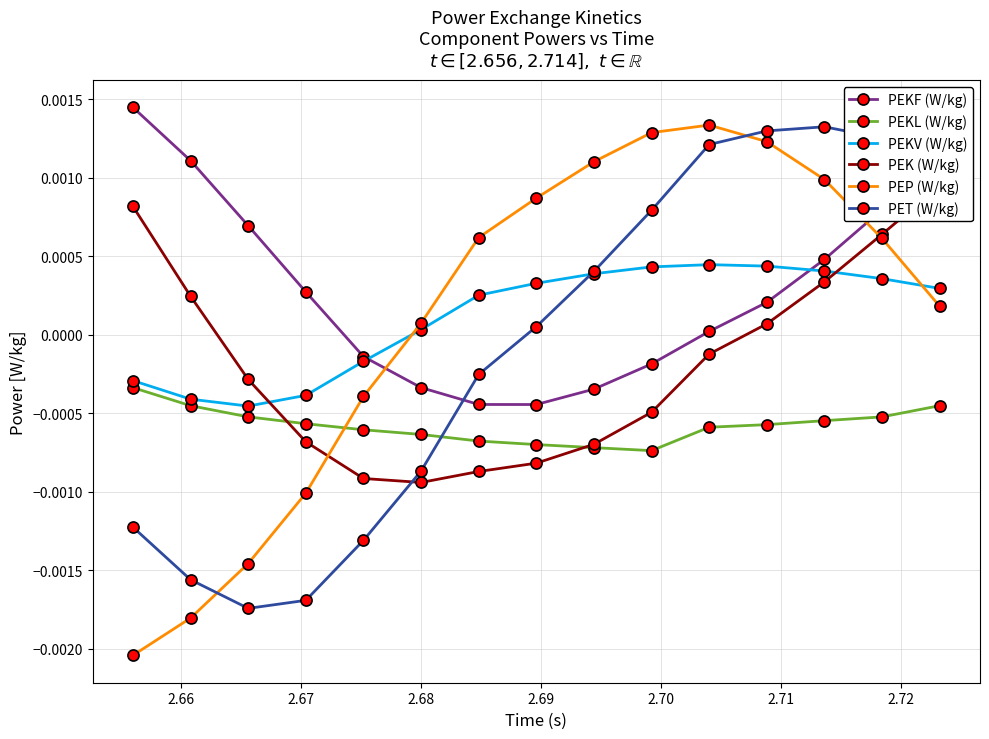

Does the chart have visible grid lines?

Yes